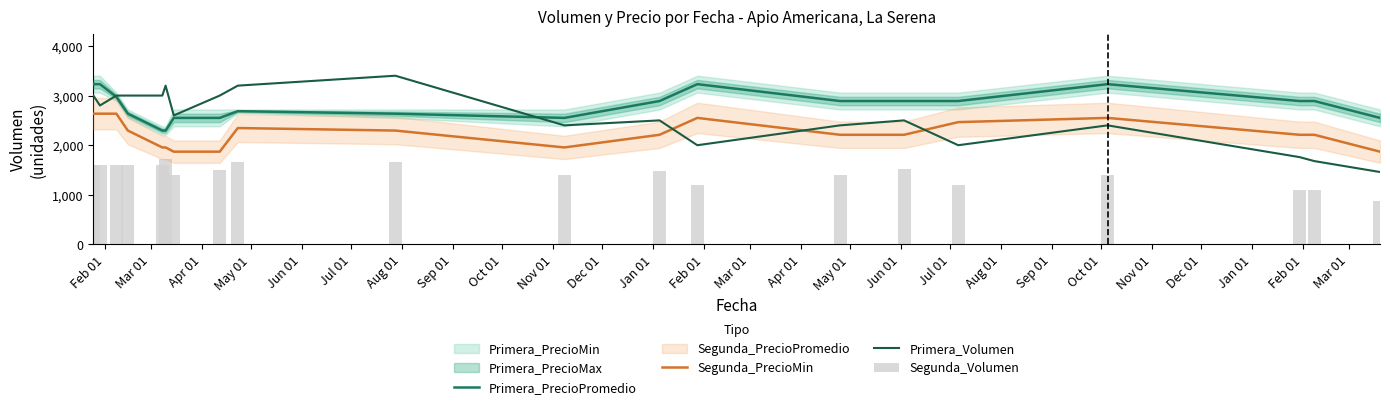

True or false: Segunda_PrecioMin and Primera_PrecioPromedio cross at least once.

False